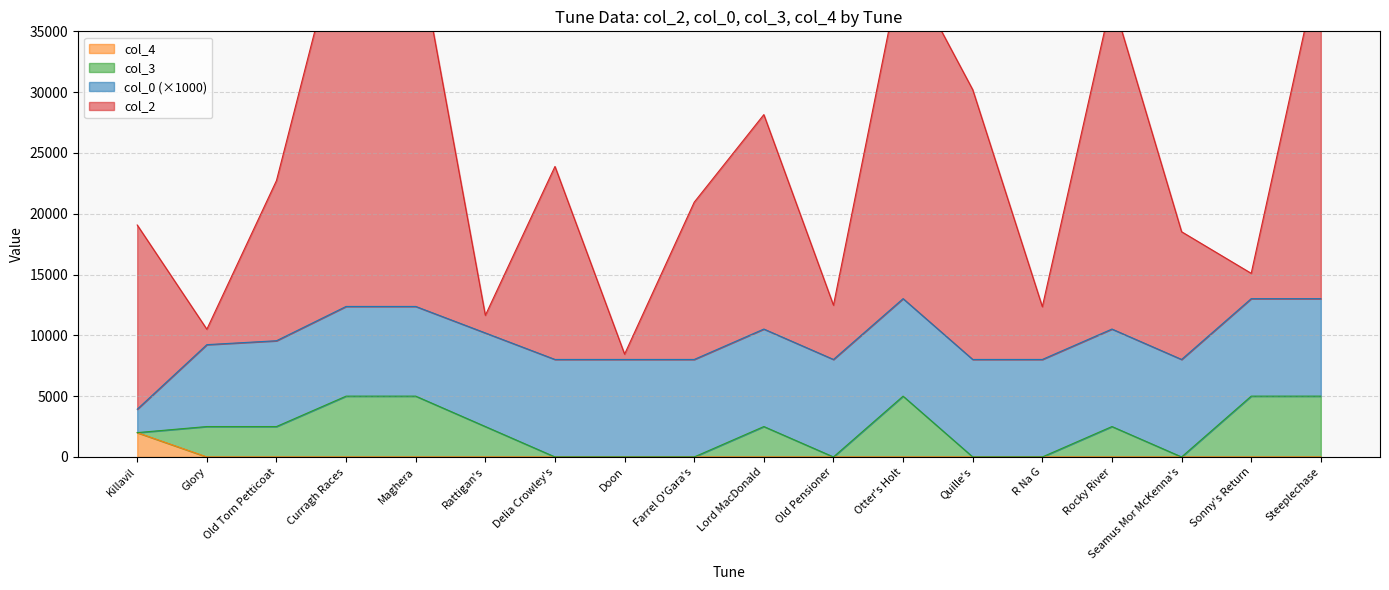

How many interior local valleys does the col_2 series have?

6